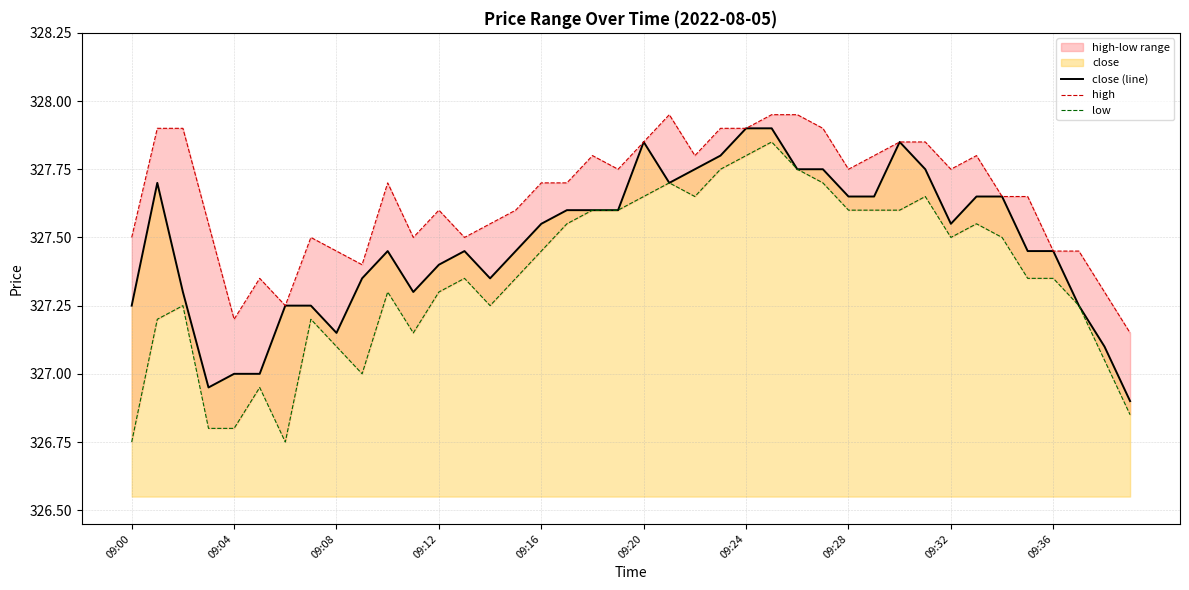

True or false: close (line) and high cross at least once.

False